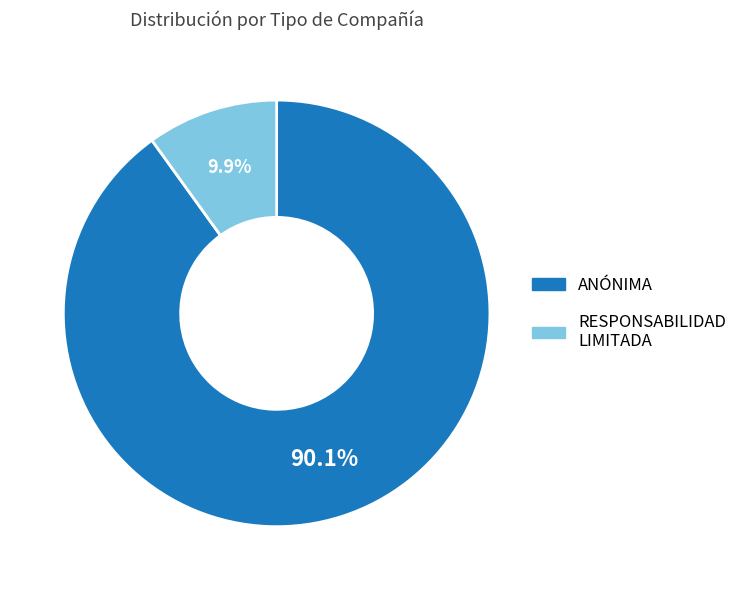

Is there any slice that represents more than half of the pie?

Yes